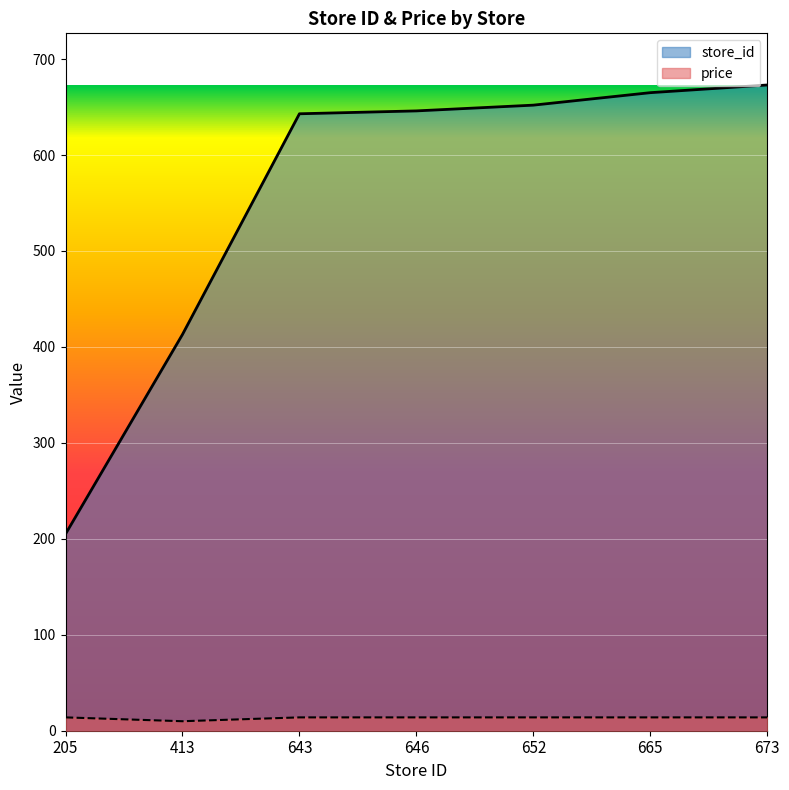

Is the value of price at 673 greater than the value of store_id at 673?

No